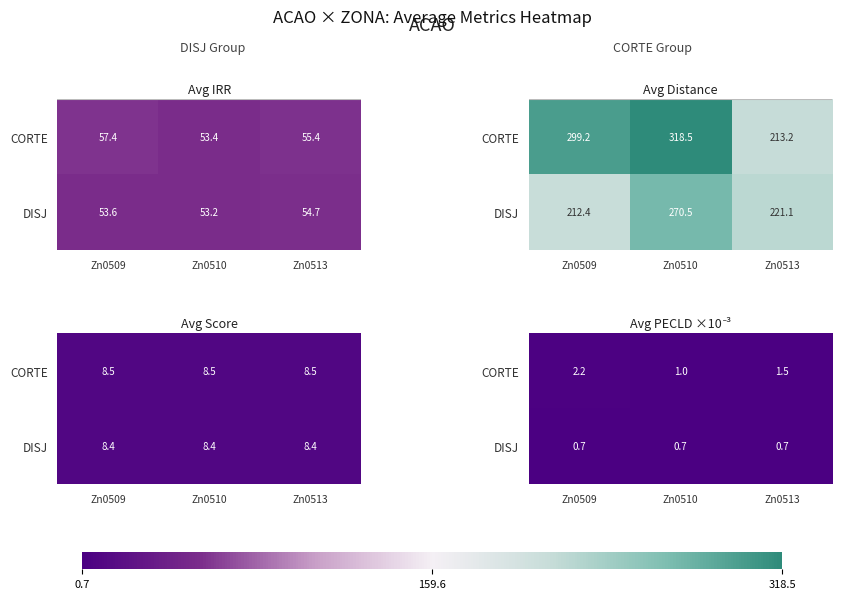

At which label is CORTE closest to 1?

Zn0510